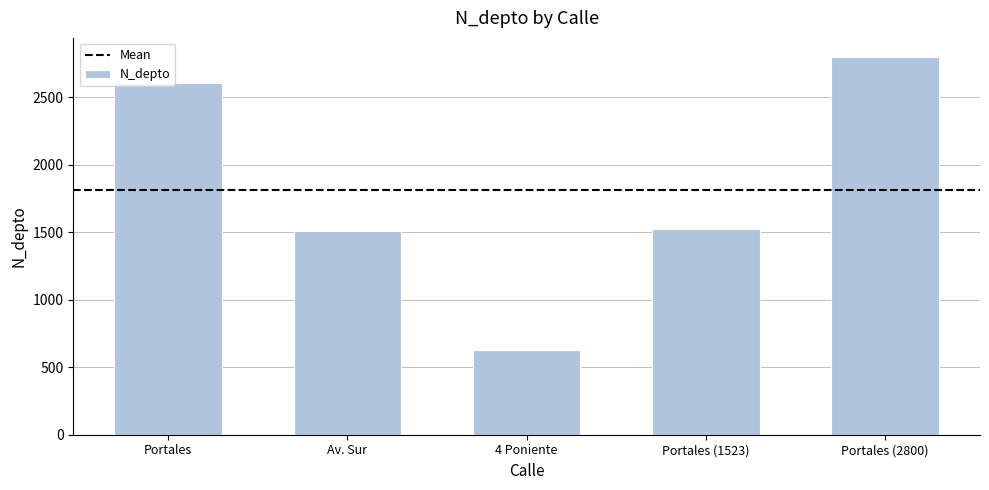

Reading left to right, extract all data points from this chart.

Portales=2608	Av. Sur=1508	4 Poniente=630	Portales (1523)=1523	Portales (2800)=2800